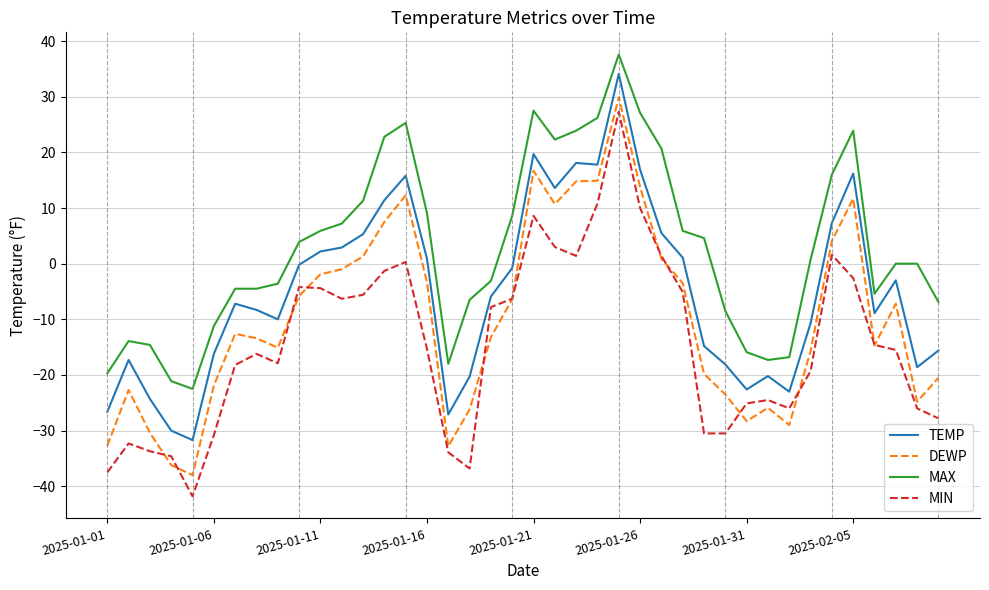

After their last crossing, which series has the higher values: DEWP or MIN?

DEWP